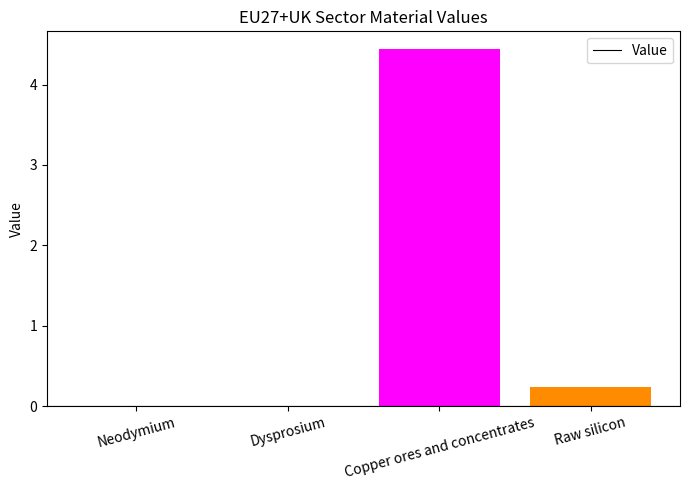

At which label is the value closest to 2?

Raw silicon